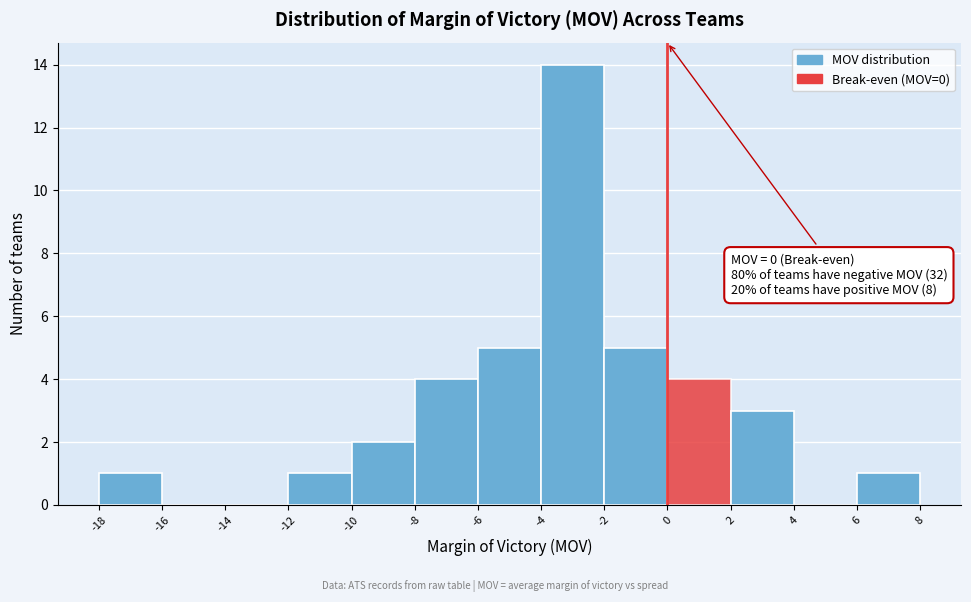

Over which range of the x-axis is the bar tallest?

-4 to -2